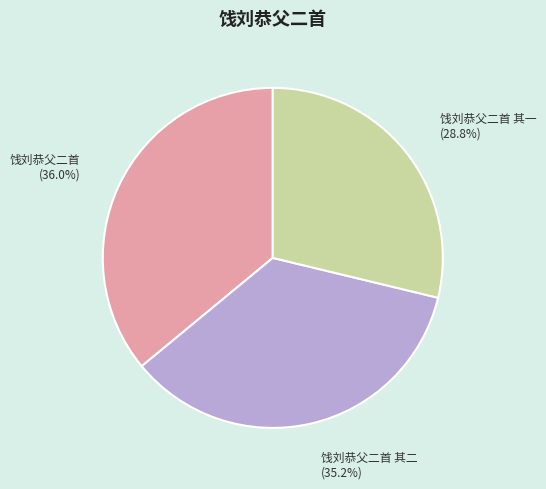

What is the total percentage of 饯刘恭父二首 其一 and 饯刘恭父二首 其二?

64.0%